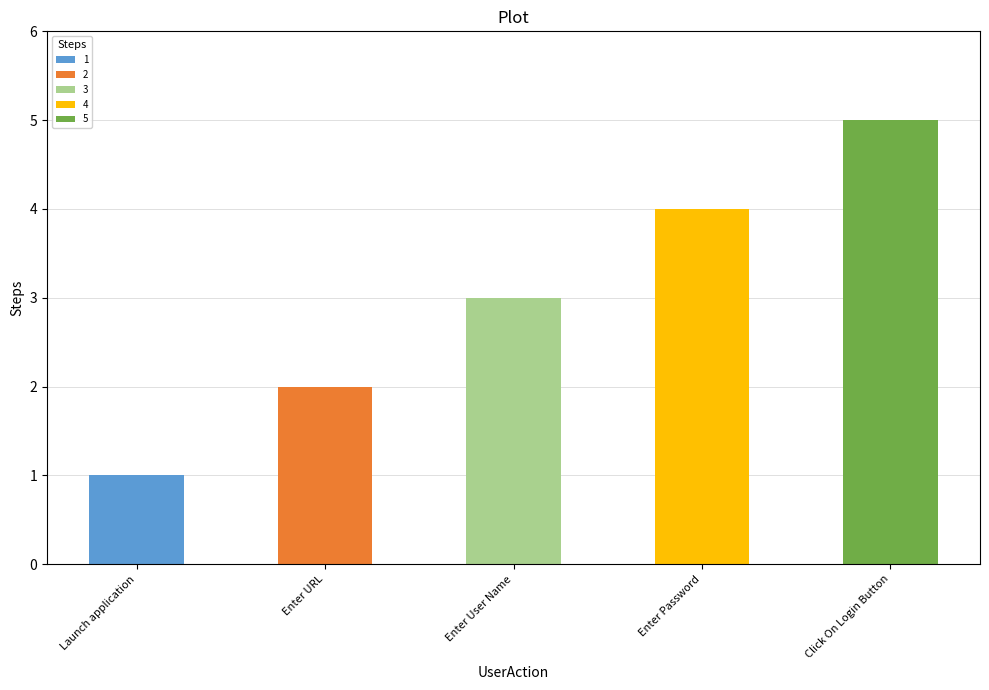

Which label corresponds to the largest value in the chart?

Click On Login Button